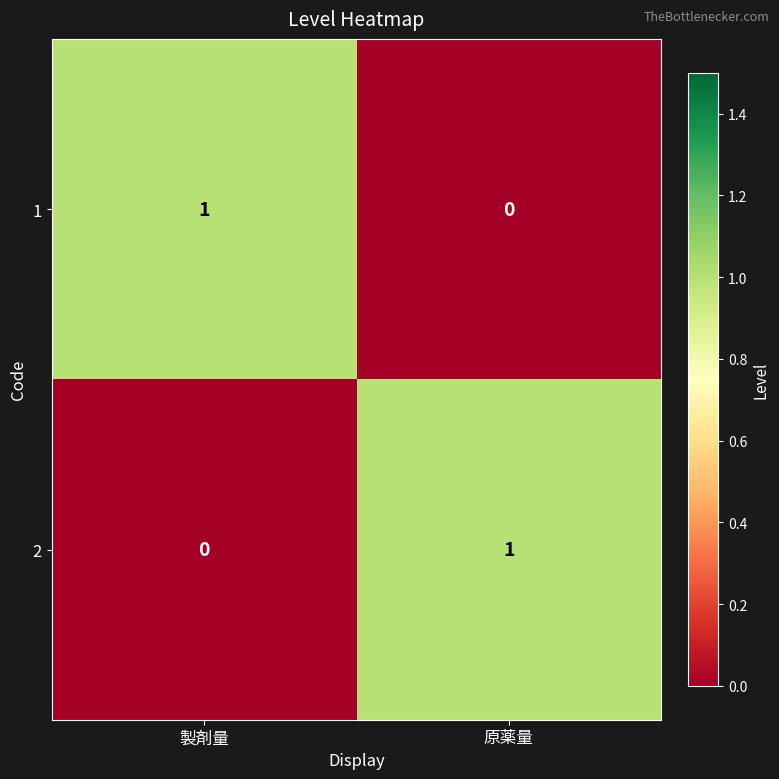

How many distinct data groups are displayed?

2